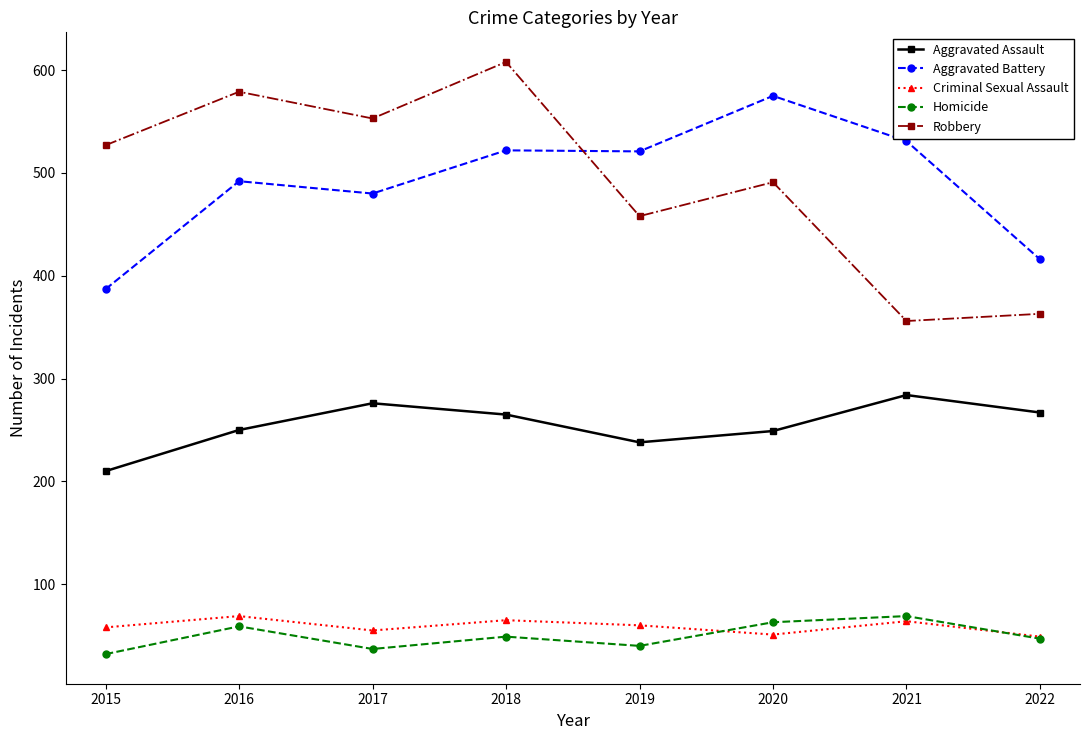

At which category does Robbery reach its first local peak?

2016